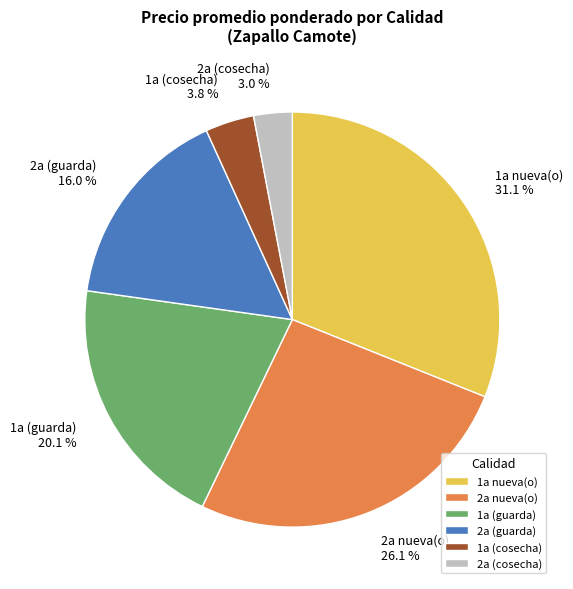

Between 1a nueva(o) and 2a nueva(o), which is larger?

1a nueva(o)